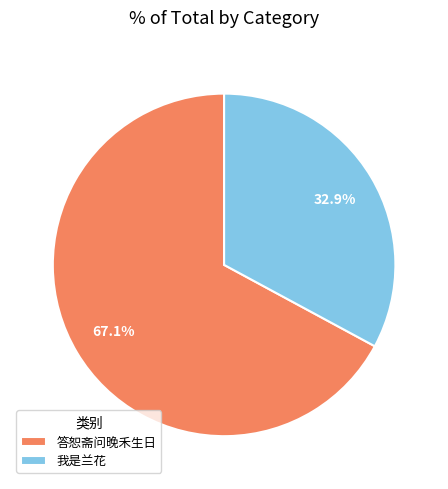

Is the sum of 我是兰花 and 答恕斋问晚禾生日 greater than half?

Yes